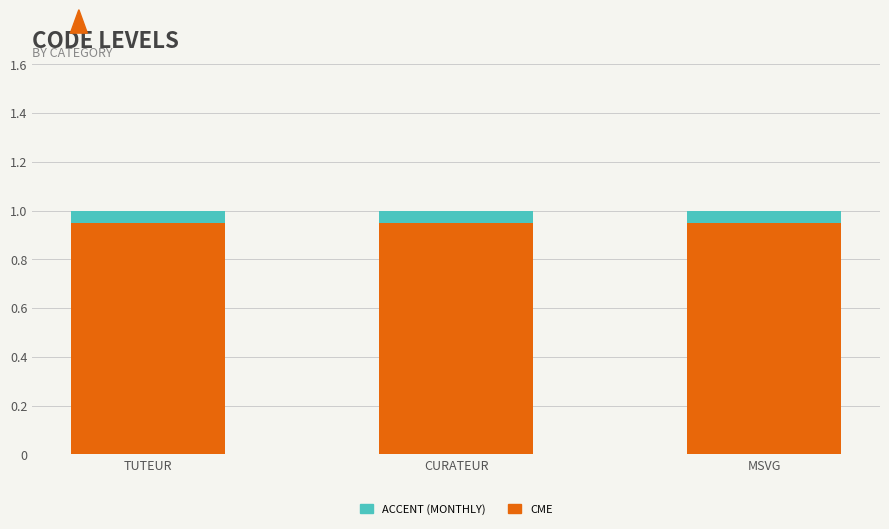

True or false: Accent has a value of 0.1 at MSVG.

True